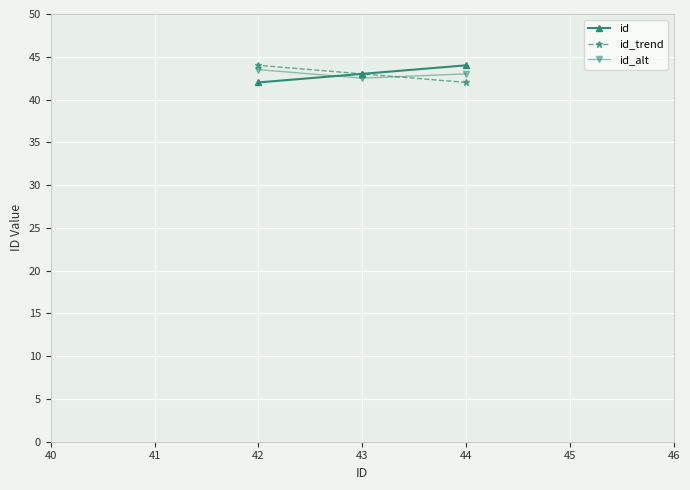

List the labels in order of id_alt value, smallest first.

43, 44, 42